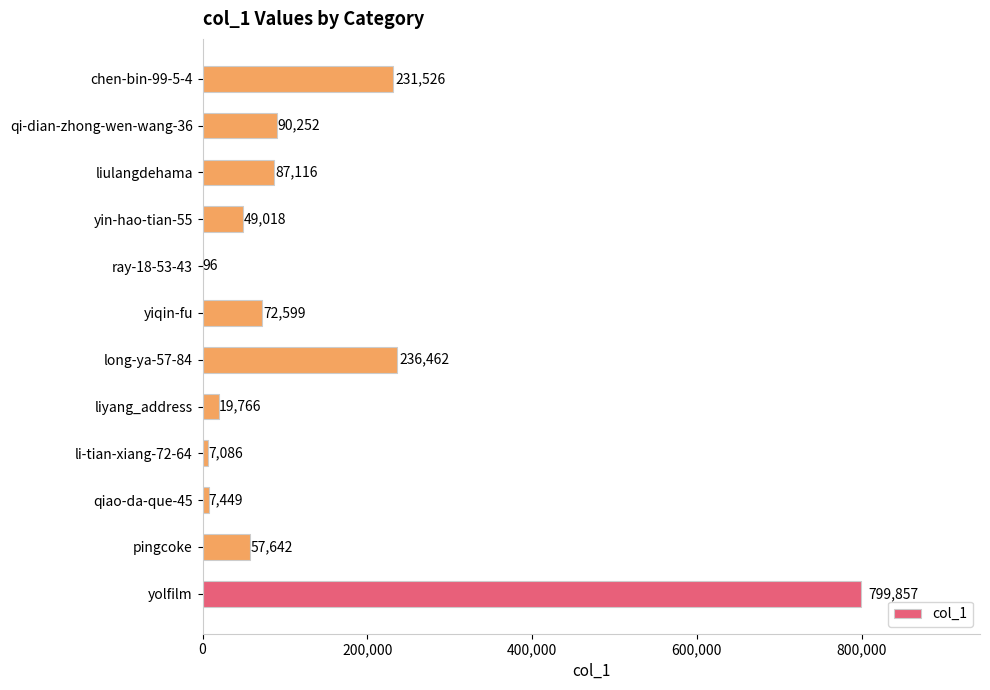

The value at long-ya-57-84 is 149572. True or false?

False